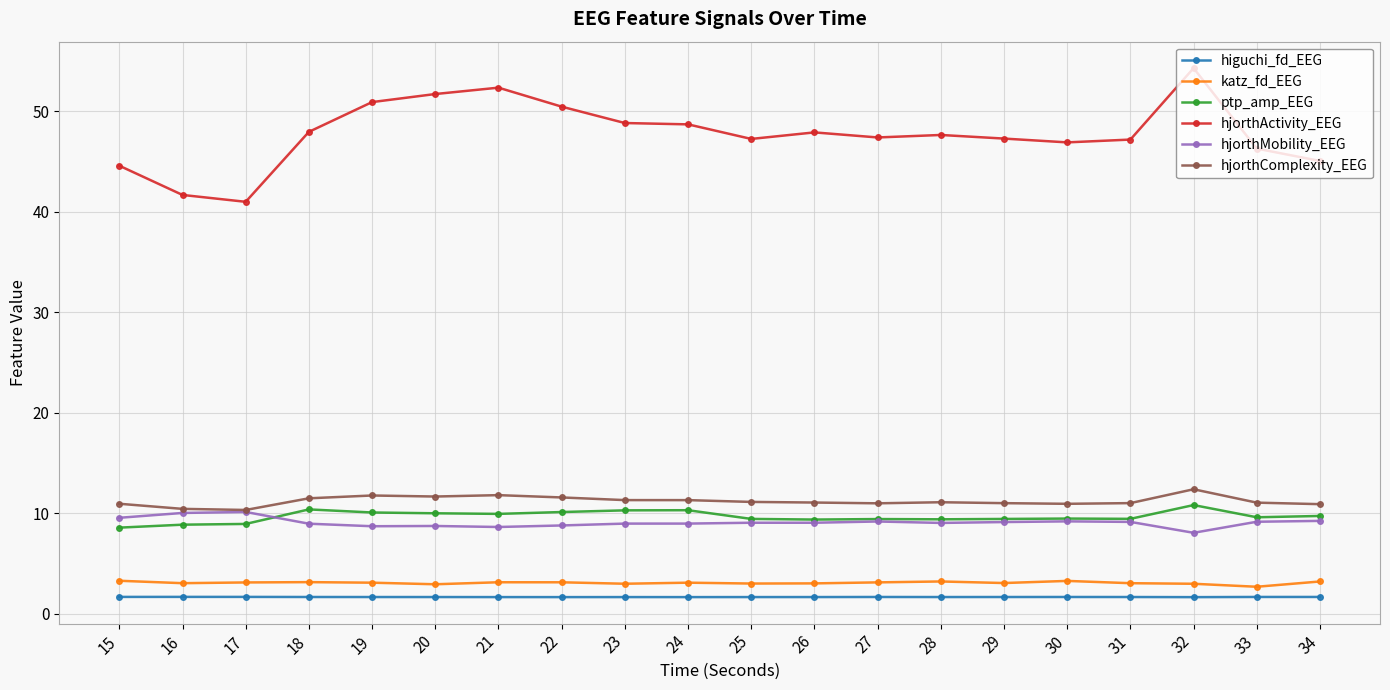

What is the total value across all series at 27?

81.8